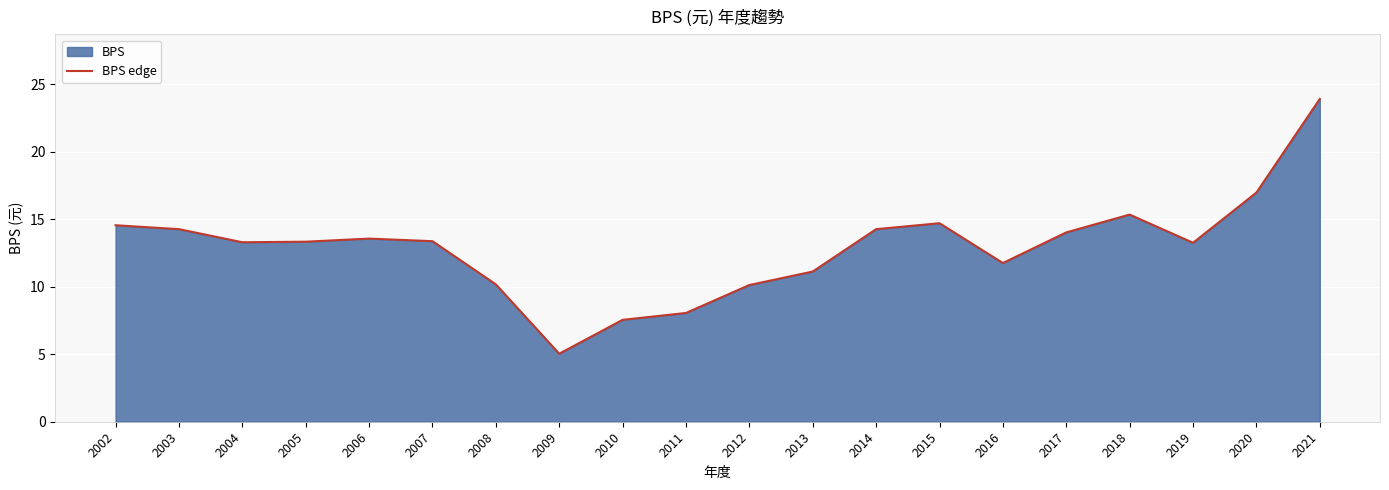

What is the difference between the second highest and second lowest values?

9.4